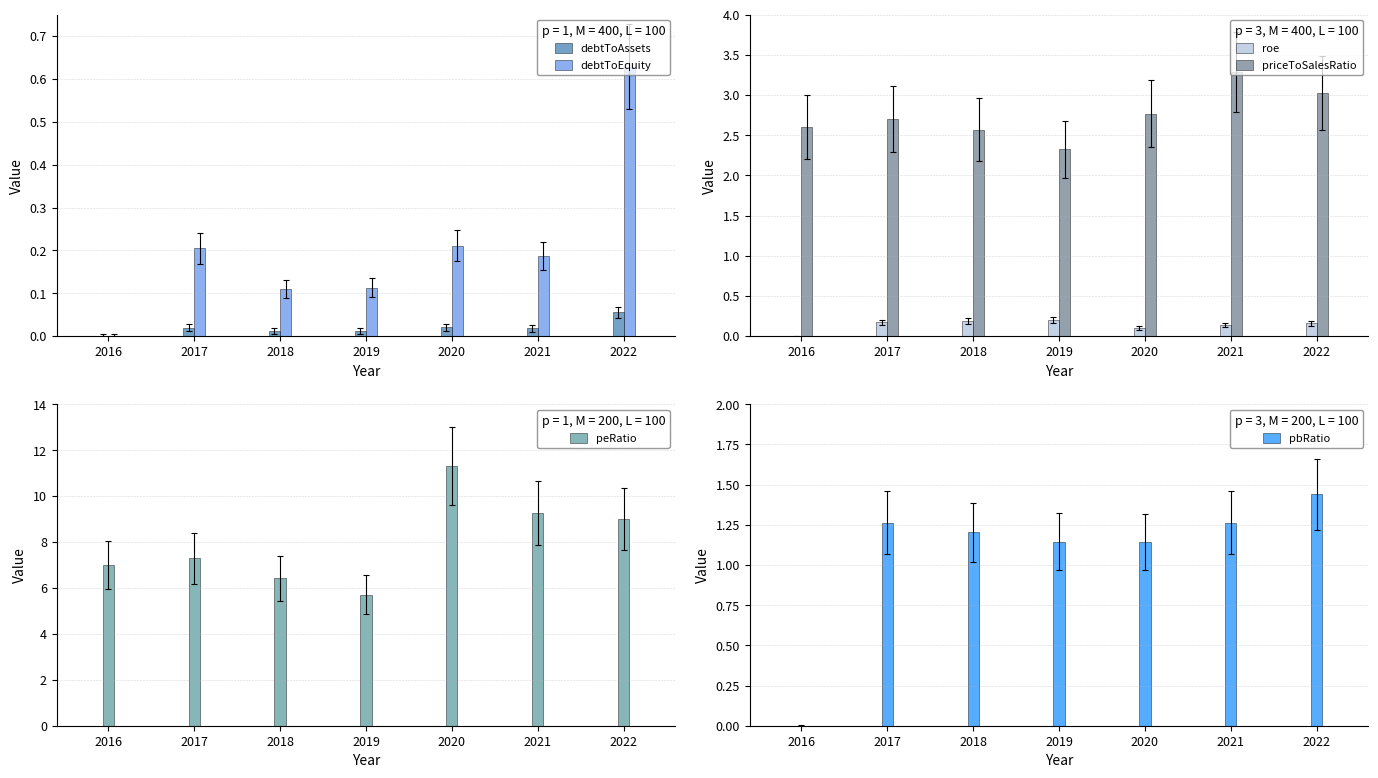

Are the bars horizontal?

No